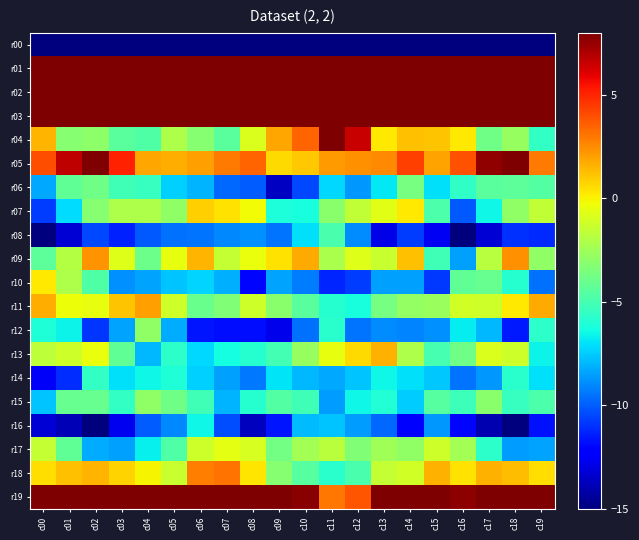

Reading right to left, what are all the values shown in this chart?

r00: c19=-194.8	c18=-203.8	c17=-199.8	c16=-187.6	c15=-195.2	c14=-203.5	c13=-209.1	c12=-207.7	c11=-212.4	c10=-210.1	c09=-202.1	c08=-198.4	c07=-196.6	c06=-195.2	c05=-197.8	c04=-193.5	c03=-198.0	c02=-204.9	c01=-200.6	c00=-228.2
r01: c19=40.7	c18=34.8	c17=36.4	c16=51.6	c15=51.8	c14=46.7	c13=49.2	c12=46.1	c11=48.3	c10=51.5	c09=51.4	c08=46.3	c07=41.9	c06=38.2	c05=37.5	c04=41.1	c03=39.3	c02=32.5	c01=38.3	c00=48.2
r02: c19=14.5	c18=15.8	c17=16.2	c16=28.1	c15=30.0	c14=25.7	c13=28.3	c12=23.9	c11=21.5	c10=24.4	c09=23.3	c08=20.7	c07=15.9	c06=12.7	c05=11.5	c04=12.1	c03=16.1	c02=14.0	c01=18.6	c00=26.7
r03: c19=9.6	c18=15.0	c17=15.3	c16=18.1	c15=19.2	c14=16.0	c13=16.9	c12=17.6	c11=16.2	c10=16.1	c09=12.6	c08=10.5	c07=9.6	c06=10.5	c05=11.5	c04=8.4	c03=11.7	c02=15.1	c01=16.0	c00=18.7
r04: c19=-5.5	c18=-2.7	c17=-3.8	c16=0.2	c15=1.1	c14=1.3	c13=0.2	c12=6.5	c11=8.4	c10=3.4	c09=1.9	c08=-0.8	c07=-4.4	c06=-3.2	c05=-2.1	c04=-4.7	c03=-4.5	c02=-3.0	c01=-3.2	c00=1.5
r05: c19=2.9	c18=9.1	c17=7.6	c16=3.9	c15=1.9	c14=4.3	c13=2.6	c12=2.4	c11=2.1	c10=1.1	c09=0.6	c08=3.5	c07=2.9	c06=2.0	c05=1.6	c04=1.8	c03=5.0	c02=9.6	c01=6.7	c00=4.0
r06: c19=-4.7	c18=-4.4	c17=-4.5	c16=-5.6	c15=-7.1	c14=-3.6	c13=-6.9	c12=-8.6	c11=-7.2	c10=-10.4	c09=-13.6	c08=-10.0	c07=-9.8	c06=-8.1	c05=-7.4	c04=-5.5	c03=-5.2	c02=-3.8	c01=-4.2	c00=-8.3
r07: c19=-1.6	c18=-2.9	c17=-6.5	c16=-10.1	c15=-4.8	c14=0.3	c13=-0.6	c12=-1.6	c11=-3.1	c10=-6.3	c09=-6.1	c08=-0.2	c07=0.4	c06=0.9	c05=-2.9	c04=-2.1	c03=-2.1	c02=-3.2	c01=-7.1	c00=-10.8
r08: c19=-11.2	c18=-11.0	c17=-13.2	c16=-16.1	c15=-12.6	c14=-10.7	c13=-12.9	c12=-8.9	c11=-4.9	c10=-7.1	c09=-9.4	c08=-8.9	c07=-9.0	c06=-9.5	c05=-9.5	c04=-10.1	c03=-11.4	c02=-10.5	c01=-13.3	c00=-16.3
r09: c19=-3.0	c18=2.4	c17=-1.8	c16=-8.5	c15=-5.1	c14=1.2	c13=-1.4	c12=-0.7	c11=-2.2	c10=1.7	c09=0.4	c08=-0.4	c07=-1.5	c06=1.5	c05=-0.5	c04=-3.9	c03=-0.7	c02=2.3	c01=-2.0	c00=-4.3
r10: c19=-9.5	c18=-5.8	c17=-4.0	c16=-4.3	c15=-10.8	c14=-8.5	c13=-8.5	c12=-10.7	c11=-11.3	c10=-9.3	c09=-8.4	c08=-12.0	c07=-8.1	c06=-7.3	c05=-7.6	c04=-8.4	c03=-8.8	c02=-4.7	c01=-2.1	c00=0.3
r11: c19=1.8	c18=0.2	c17=-1.3	c16=-1.1	c15=-2.6	c14=-2.8	c13=-3.7	c12=-6.2	c11=-5.9	c10=-4.5	c09=-3.1	c08=-1.2	c07=-3.4	c06=-4.0	c05=-1.2	c04=2.1	c03=1.2	c02=-0.5	c01=-0.3	c00=1.7
r12: c19=-5.7	c18=-11.5	c17=-7.9	c16=-6.8	c15=-8.9	c14=-9.1	c13=-8.9	c12=-9.4	c11=-5.8	c10=-9.6	c09=-12.8	c08=-11.8	c07=-11.8	c06=-11.6	c05=-8.2	c04=-2.9	c03=-8.4	c02=-10.9	c01=-6.6	c00=-6.1
r13: c19=-6.6	c18=-1.2	c17=-0.8	c16=-3.8	c15=-5.0	c14=-2.1	c13=1.5	c12=0.6	c11=-0.5	c10=-2.8	c09=-5.1	c08=-5.9	c07=-6.4	c06=-7.2	c05=-5.7	c04=-8.0	c03=-4.3	c02=-0.4	c01=-1.2	c00=-1.6
r14: c19=-7.1	c18=-5.8	c17=-8.7	c16=-9.5	c15=-7.6	c14=-7.0	c13=-6.5	c12=-7.7	c11=-8.3	c10=-7.9	c09=-6.9	c08=-9.4	c07=-8.5	c06=-7.4	c05=-6.1	c04=-6.5	c03=-7.0	c02=-5.5	c01=-11.1	c00=-12.5
r15: c19=-4.8	c18=-5.4	c17=-3.1	c16=-5.2	c15=-4.5	c14=-7.5	c13=-6.0	c12=-6.5	c11=-8.6	c10=-5.1	c09=-4.6	c08=-5.9	c07=-8.0	c06=-5.1	c05=-3.8	c04=-3.0	c03=-5.5	c02=-4.1	c01=-4.1	c00=-7.6
r16: c19=-11.7	c18=-15.3	c17=-14.0	c16=-12.0	c15=-8.7	c14=-12.1	c13=-9.8	c12=-8.6	c11=-7.7	c10=-7.8	c09=-11.7	c08=-13.7	c07=-10.4	c06=-6.5	c05=-9.1	c04=-10.0	c03=-12.7	c02=-15.4	c01=-13.9	c00=-13.2
r17: c19=-8.4	c18=-8.5	c17=-5.7	c16=-2.4	c15=-1.2	c14=-2.9	c13=-2.4	c12=-3.4	c11=-1.8	c10=-2.4	c09=-3.7	c08=-0.9	c07=-0.6	c06=-1.2	c05=-4.7	c04=-6.7	c03=-8.5	c02=-8.2	c01=-4.3	c00=-1.5
r18: c19=0.5	c18=1.3	c17=1.6	c16=0.4	c15=1.6	c14=-1.1	c13=-1.5	c12=-4.9	c11=-5.8	c10=-4.6	c09=-3.2	c08=0.3	c07=3.1	c06=2.8	c05=-1.4	c04=-0.1	c03=0.8	c02=1.5	c01=1.2	c00=0.5
r19: c19=16.0	c18=15.5	c17=16.1	c16=7.7	c15=8.5	c14=10.4	c13=9.8	c12=3.8	c11=3.0	c10=7.8	c09=9.9	c08=10.1	c07=12.4	c06=11.5	c05=10.6	c04=13.9	c03=16.0	c02=16.2	c01=15.1	c00=9.6